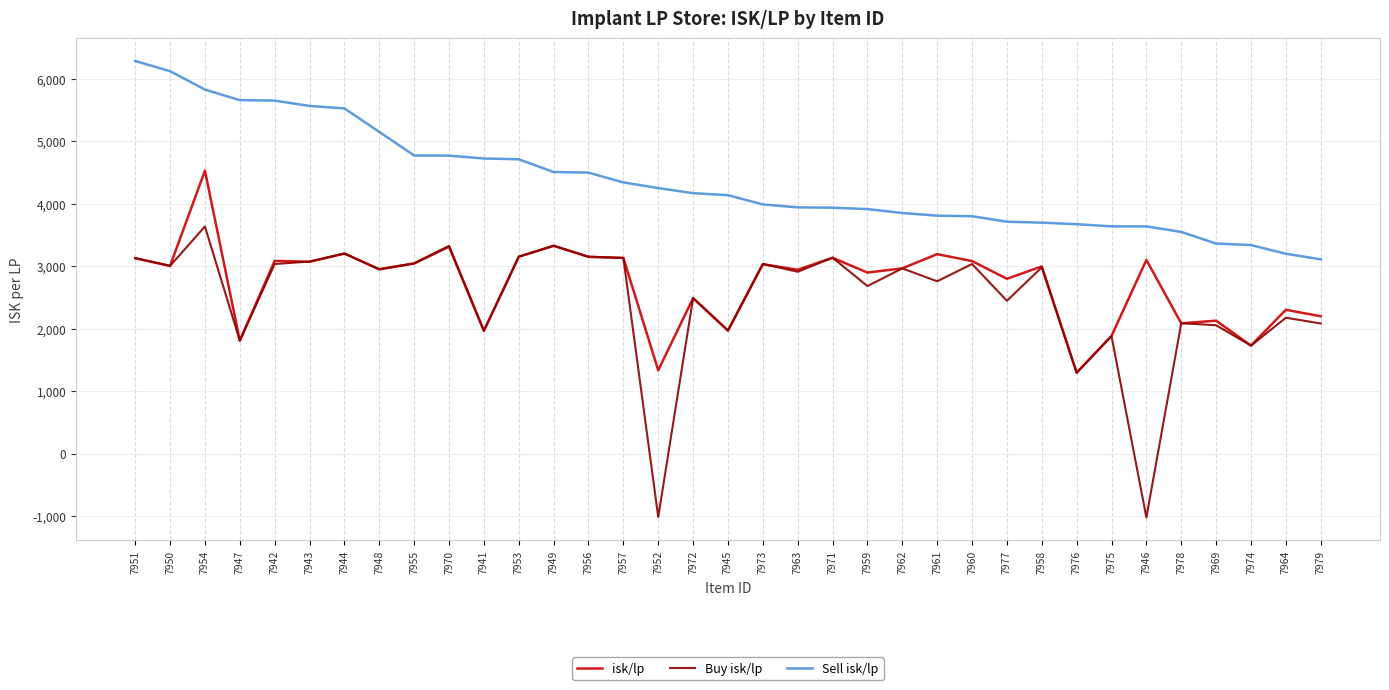

At 7946, list the series in order from smallest to largest.

Buy isk/lp, isk/lp, Sell isk/lp